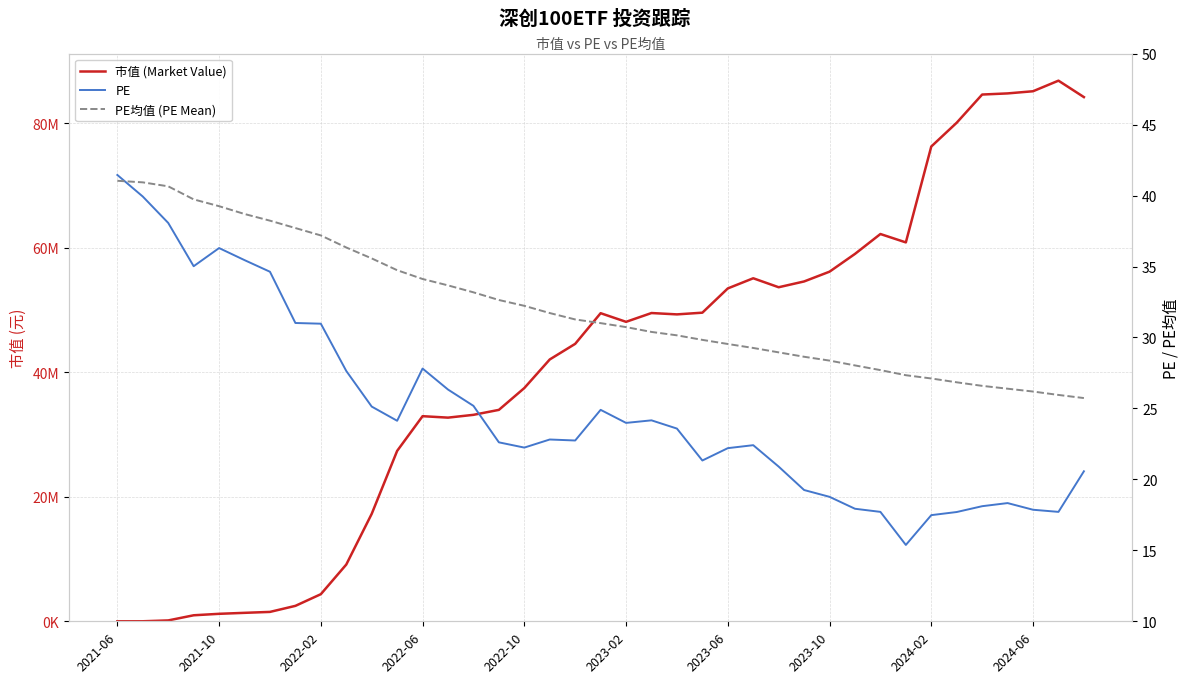

Is this an area chart (filled region under the line)?

No